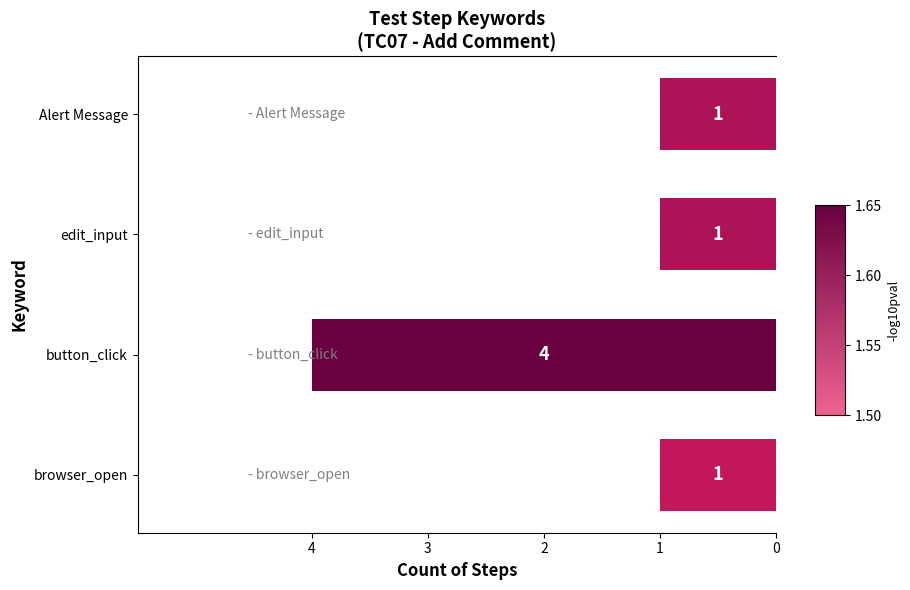

Approximately how many times larger is the value at browser_open compared to Alert Message?

1.0